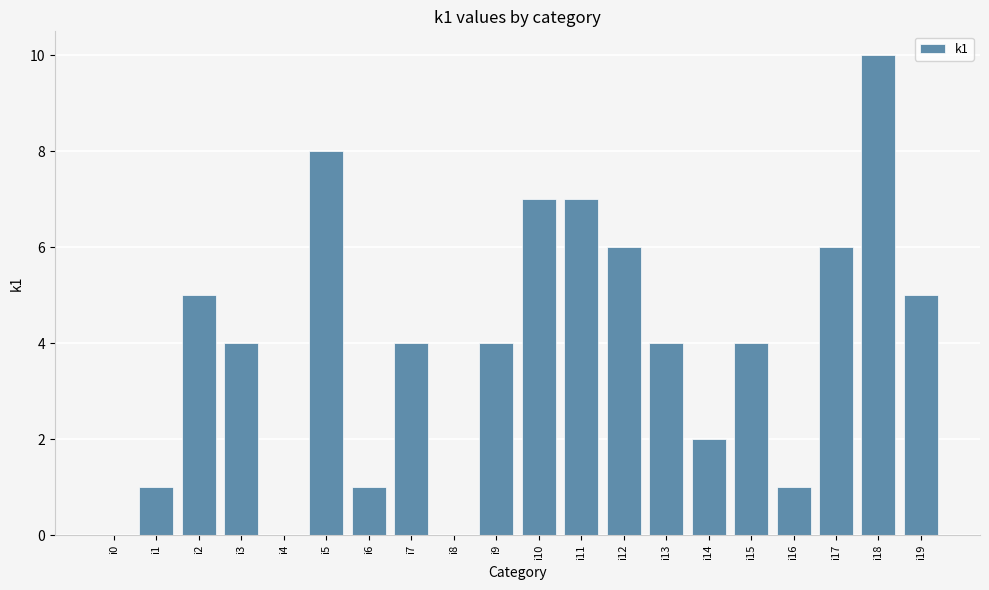

What value does the data have at i13?

4